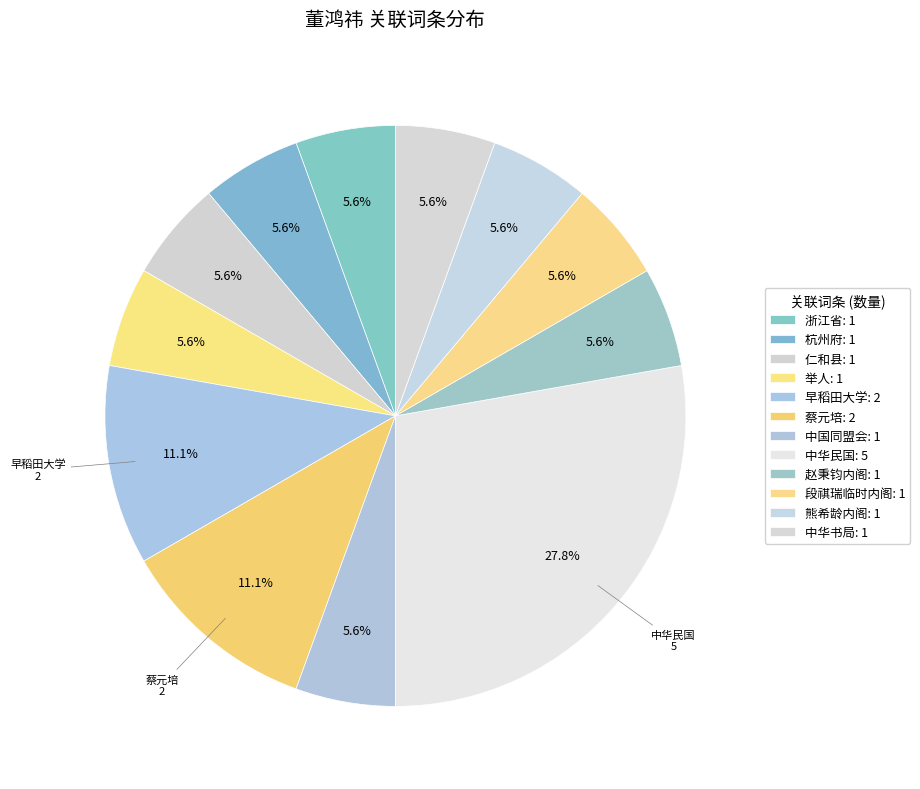

Is it true that 中华书局 is 12% of the pie?

False